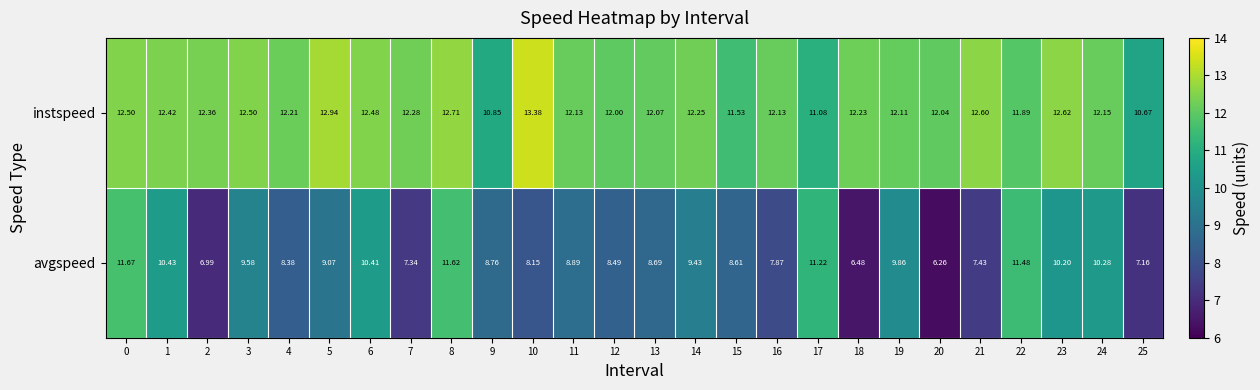

Count the number of categories in the chart.

26